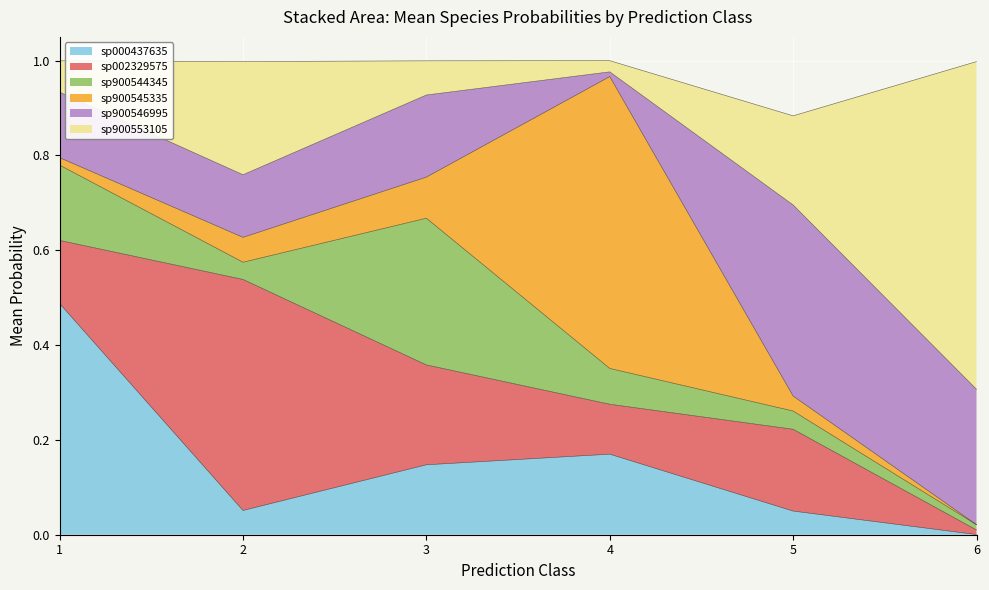

Which series has the largest total across all categories?

s__CAG-521 sp900553105